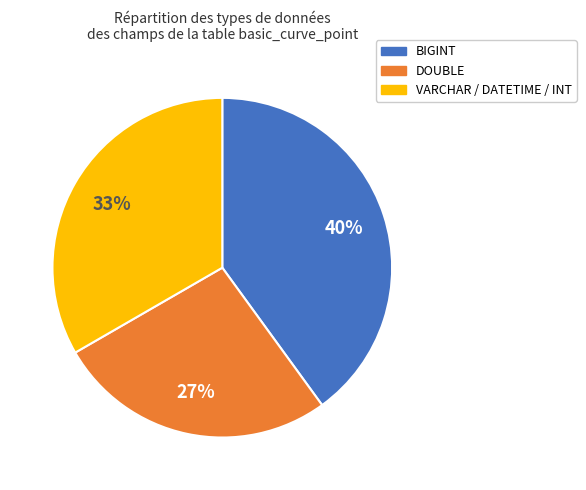

Do DOUBLE and BIGINT together represent more than half of the pie?

Yes